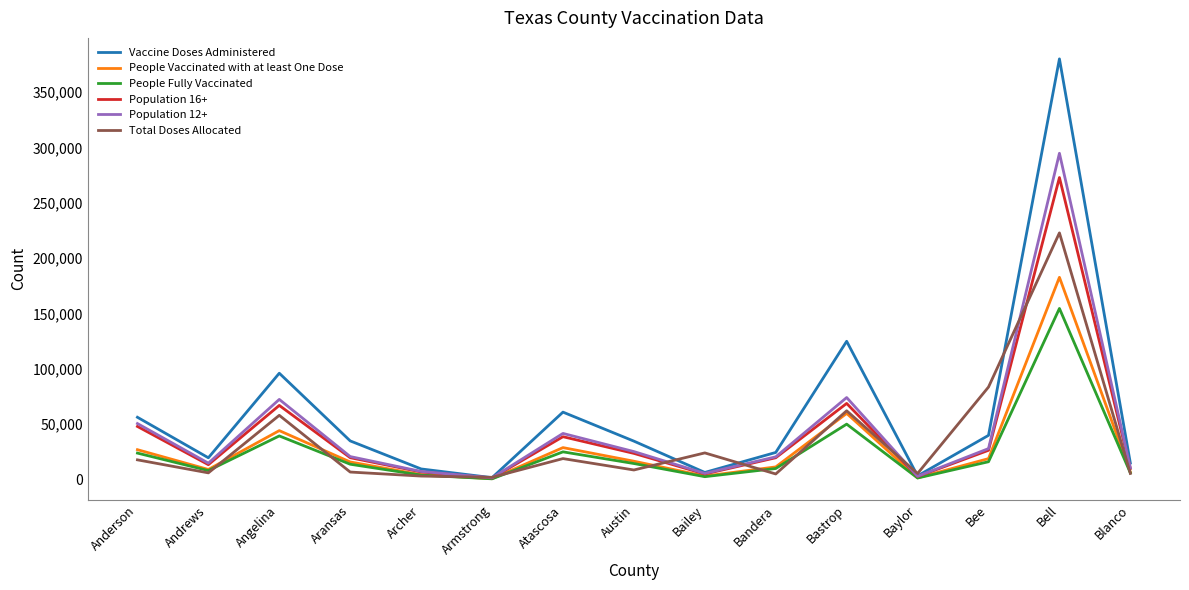

The Population 12+ series shows 10598 at Blanco. True or false?

True